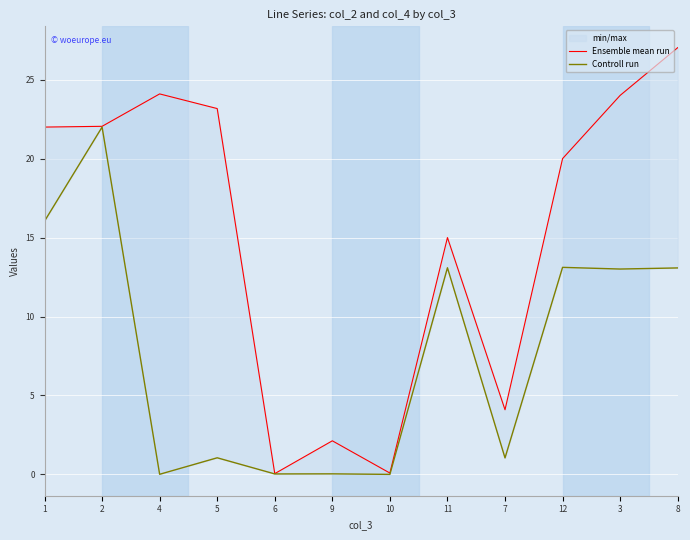

Is this an area chart (filled region under the line)?

No